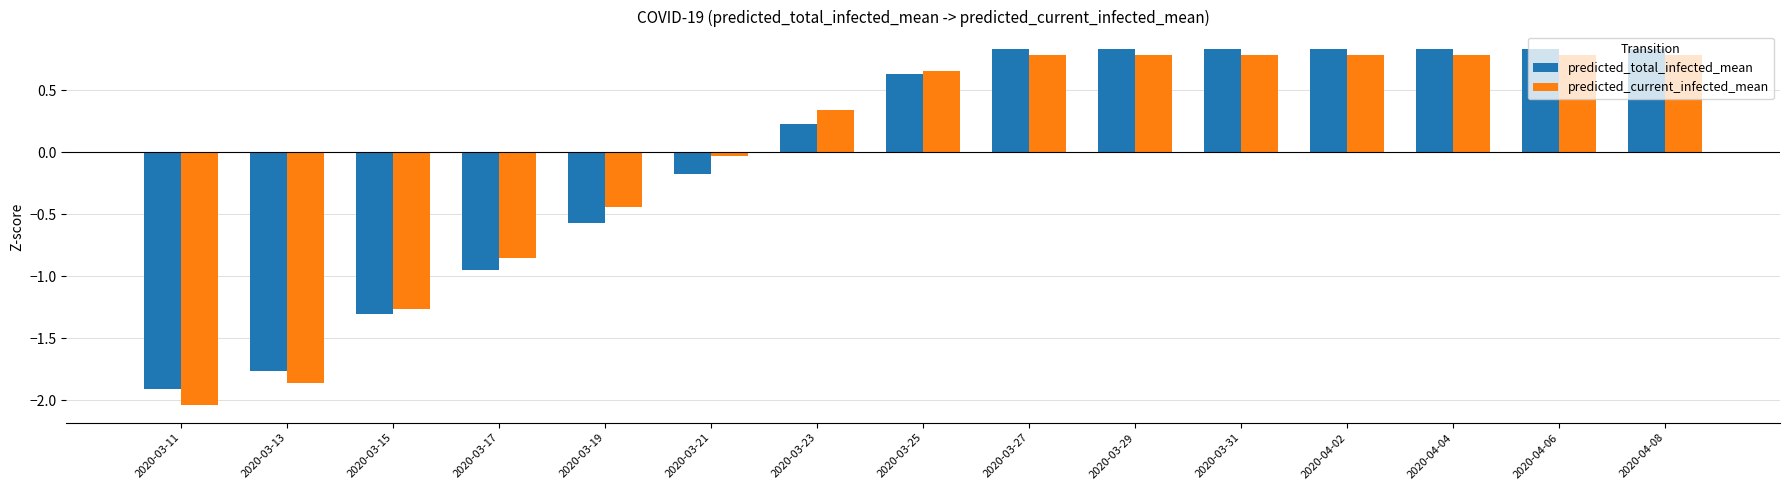

The value of predicted_current_infected_mean at 2020-04-08 is 0.2. True or false?

False